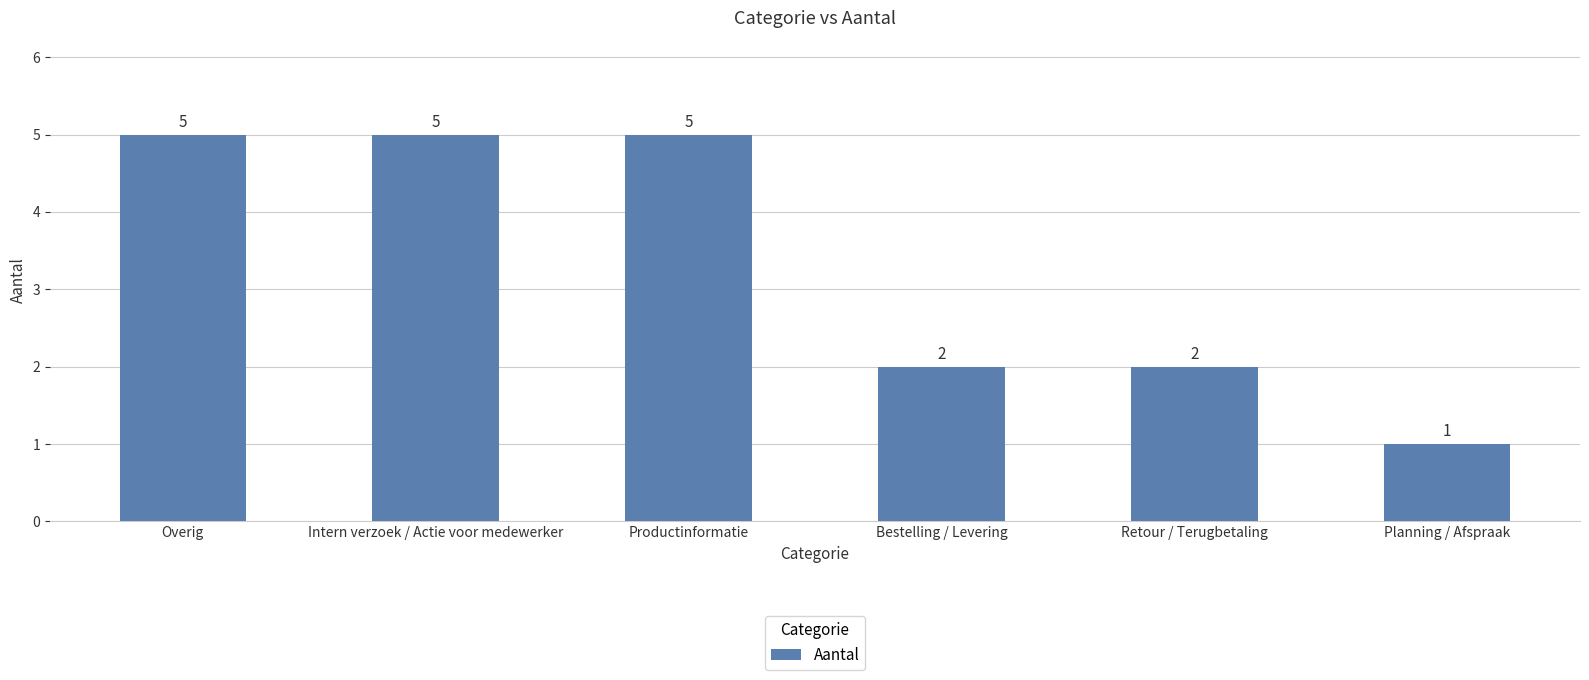

What is the greatest value displayed?

5